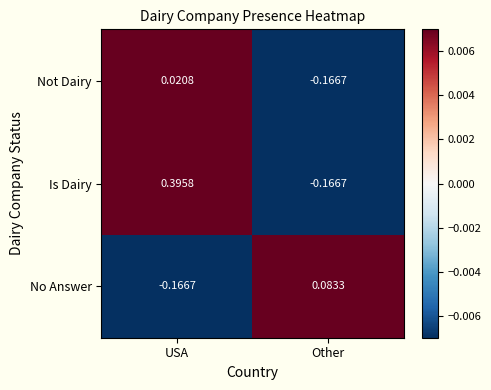

At which category does the chart reach its peak across all series?

USA